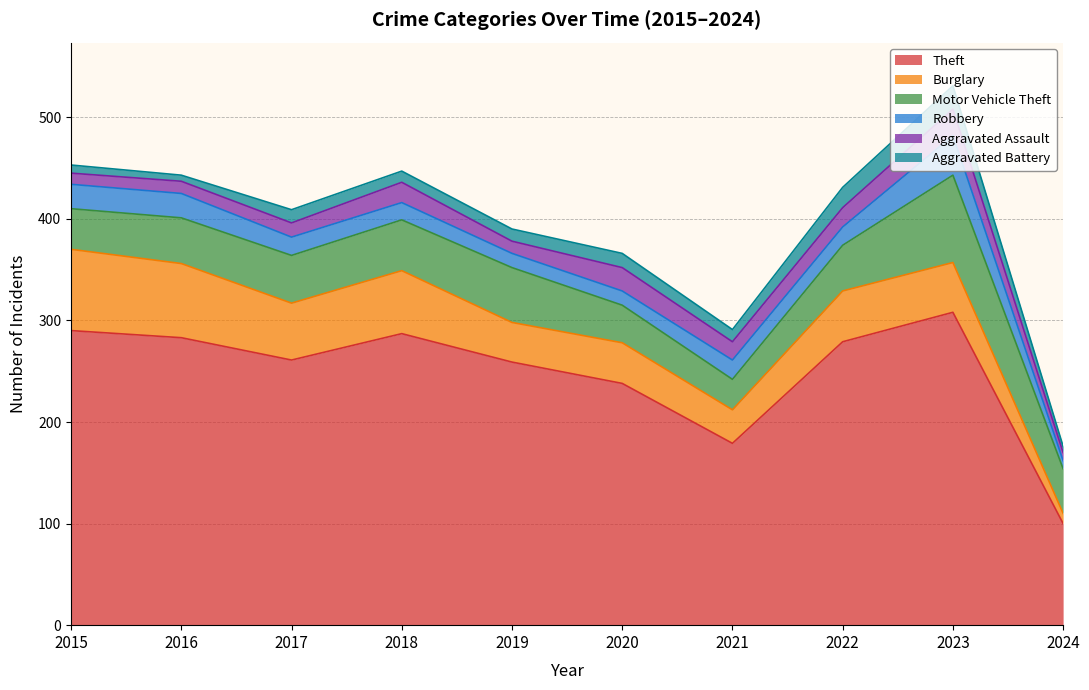

The value of Robbery at 2020 is 20. True or false?

False